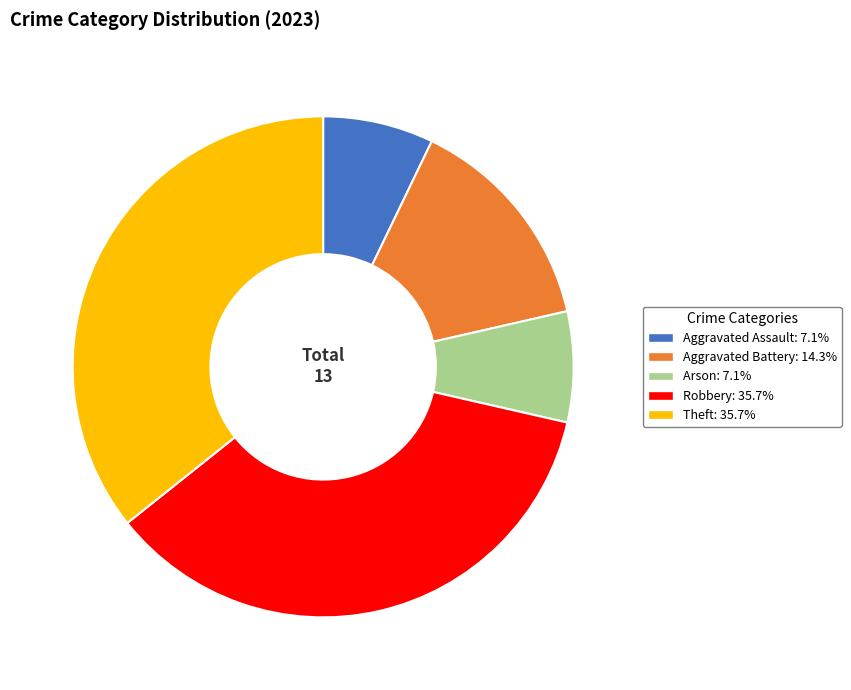

Does Theft represent more than half of the total?

No